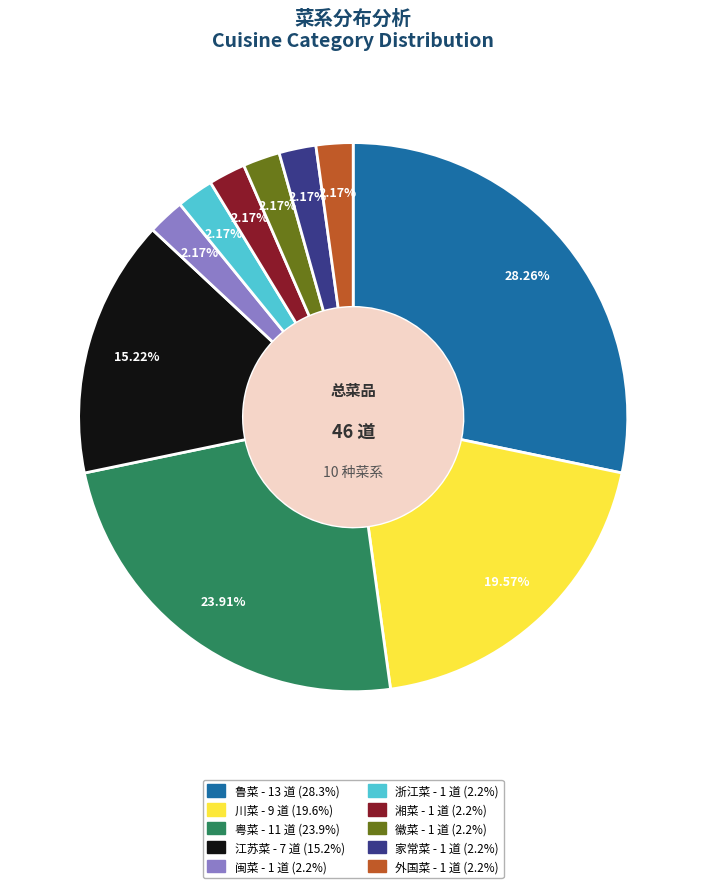

To the nearest percent, what percentage of the pie is 湘菜?

2%